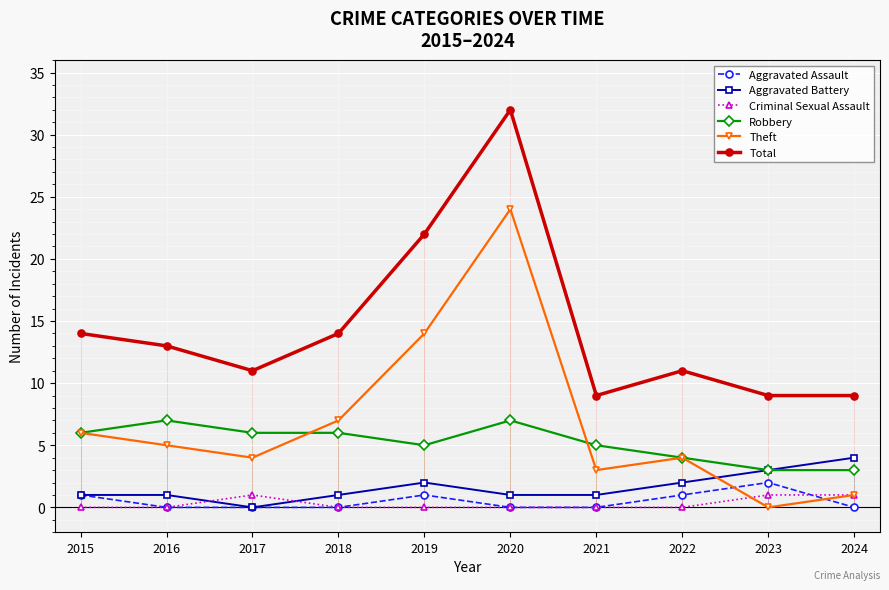

At which label does Total reach its minimum?

2021